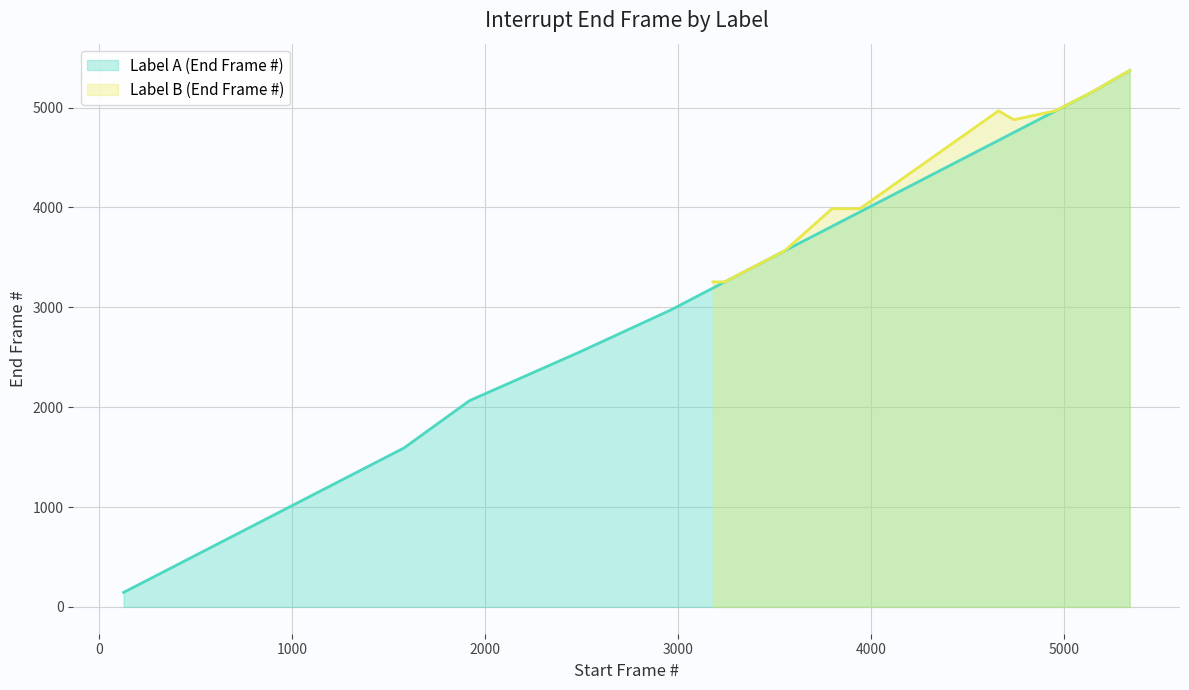

What is the highest value of the Label A (End Frame #) series?

5371